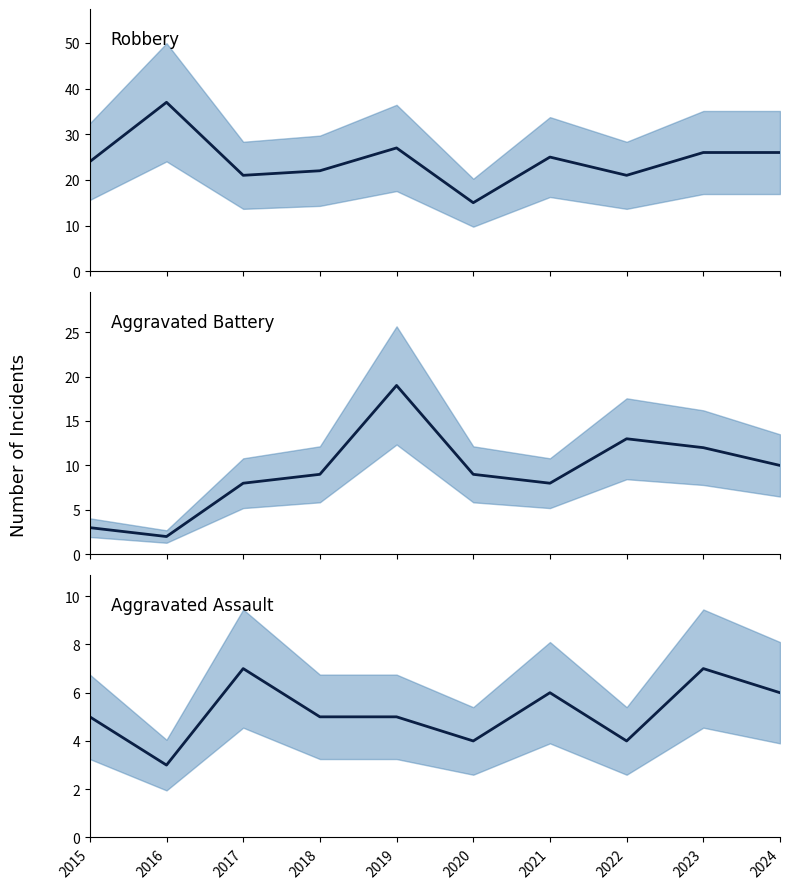

What is the total value across all series at 2019?

51